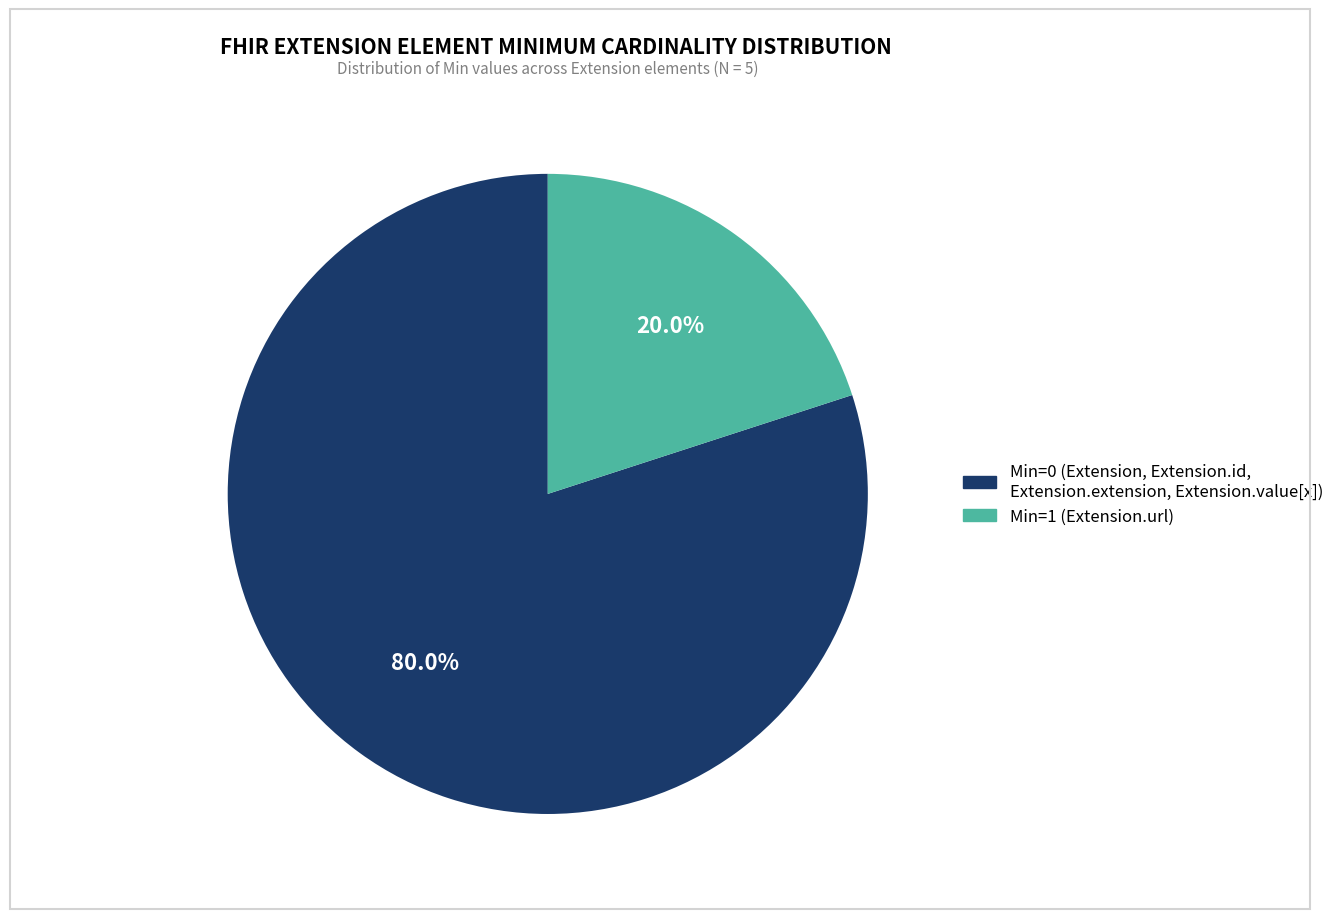

Is there any slice that represents more than half of the pie?

Yes